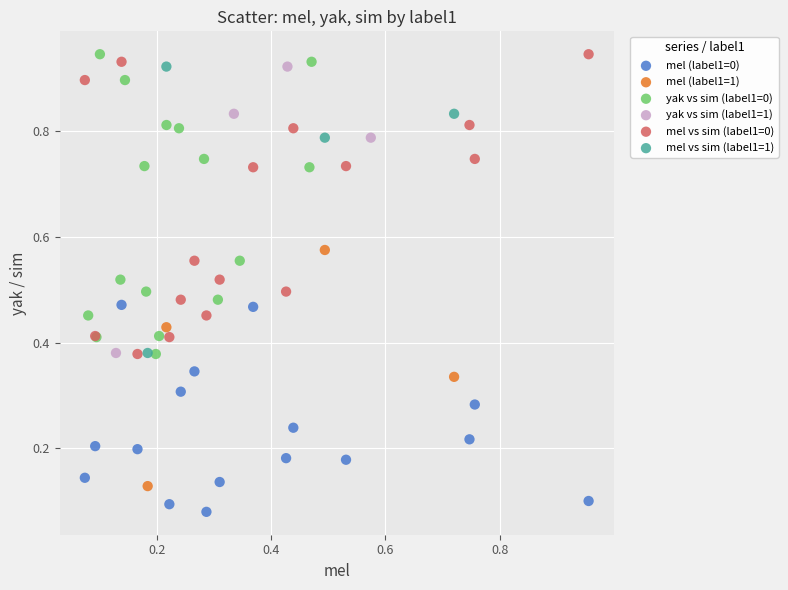

Which series reaches the minimum Y coordinate?

mel (label1=0)